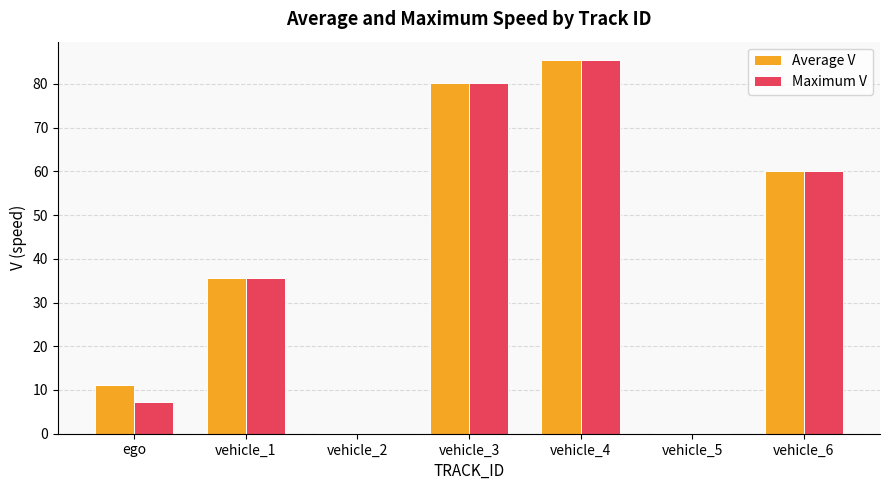

Between ego and vehicle_6, which series saw the biggest shift?

Maximum V